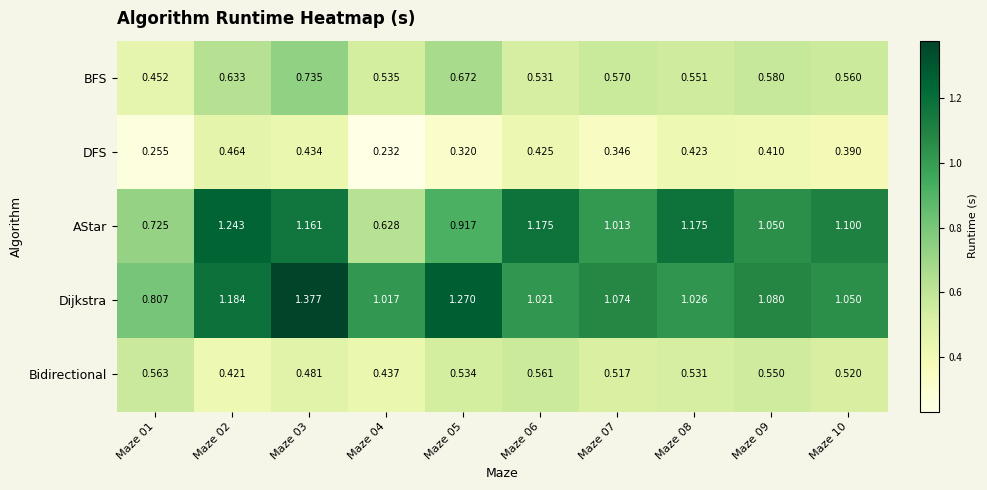

Between Maze 04 and Maze 08, which series saw the biggest shift?

AStar